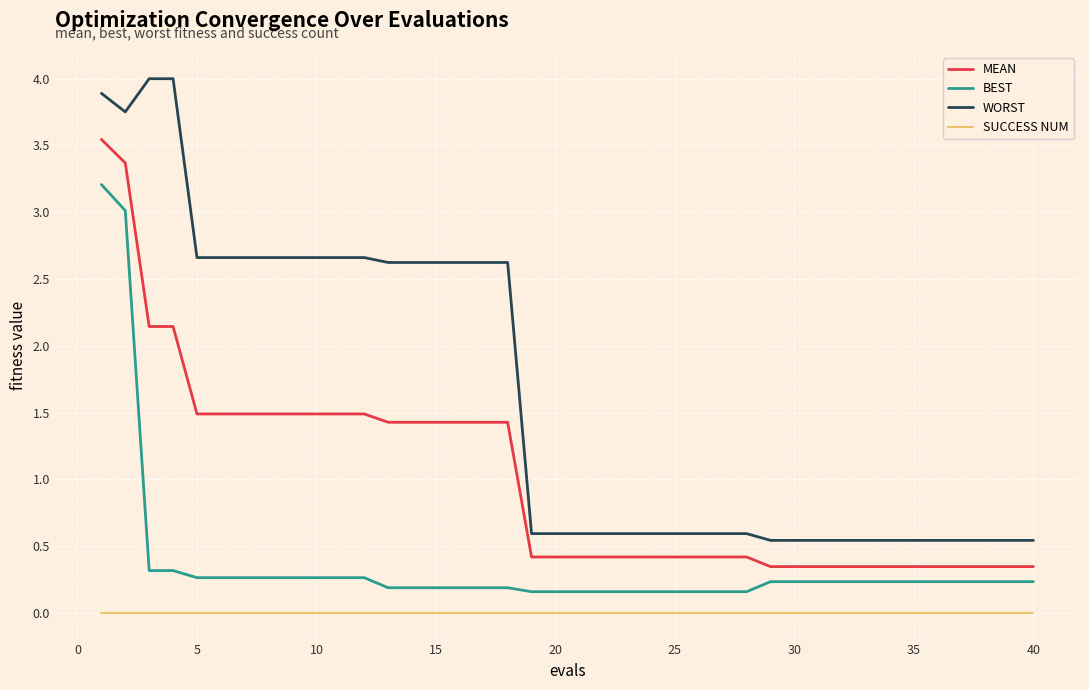

What is the greatest value displayed?

4.0